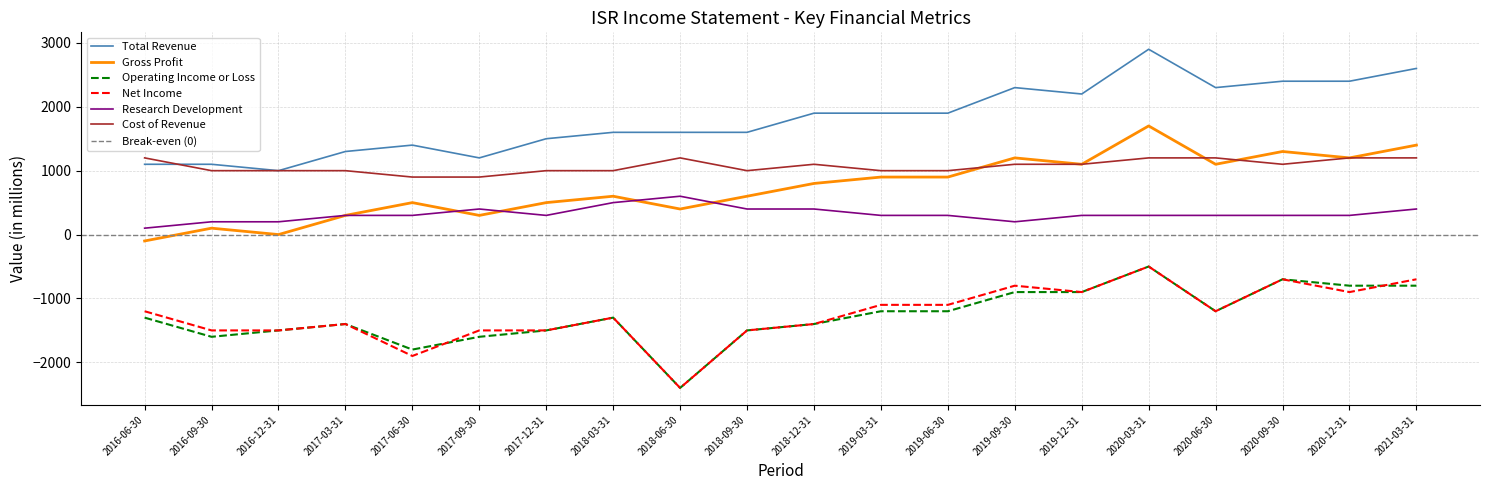

The Research Development series shows 300 at 2020-06-30. True or false?

True